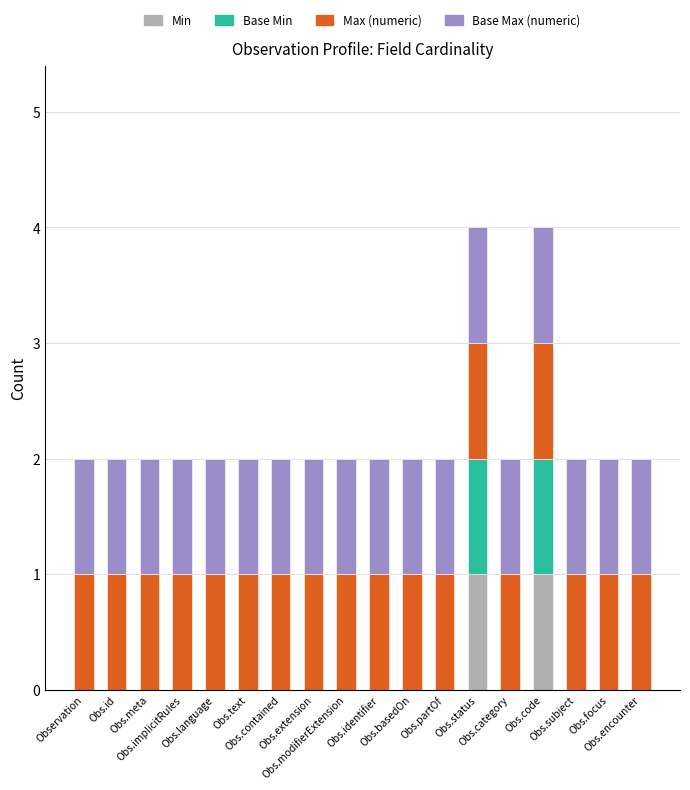

What is the average value of the Base Max (numeric) series?

1